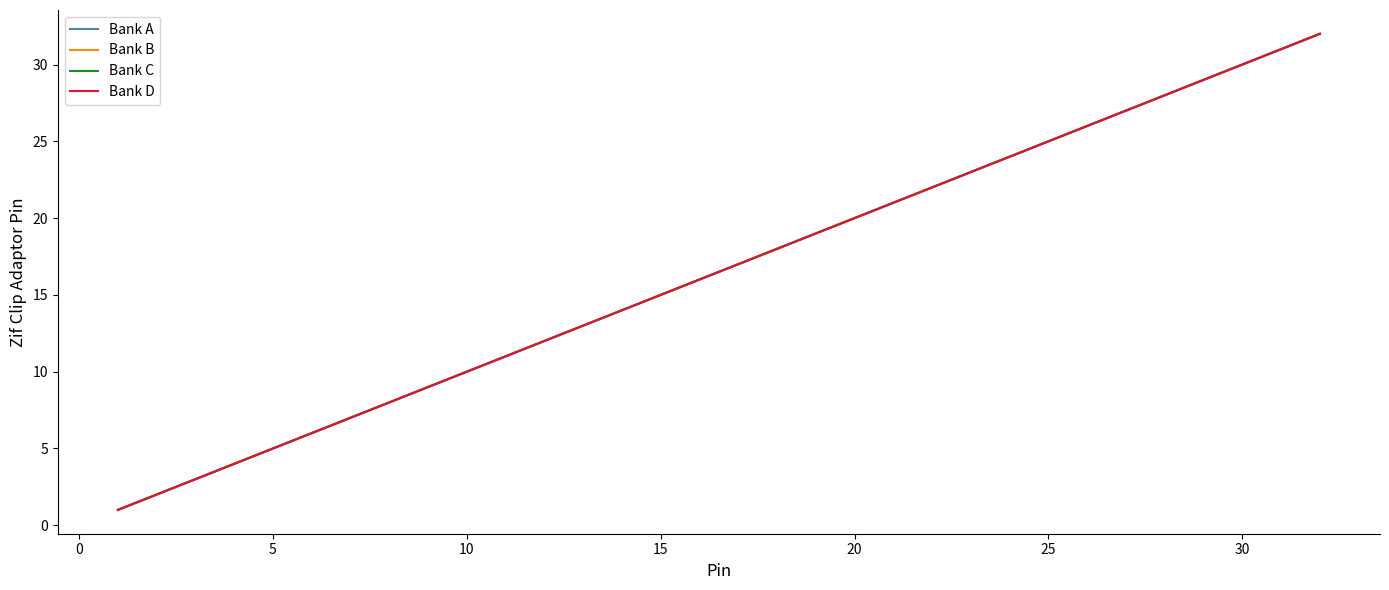

Reading left to right, extract all data points from this chart.

Bank A: 1	2	3	4	5	6	7	8	9	10	11	12	13	14	15	16	17	18	19	20	21	22	23	24	25	26	27	28	29	30	31	32
Bank B: 1	2	3	4	5	6	7	8	9	10	11	12	13	14	15	16	17	18	19	20	21	22	23	24	25	26	27	28	29	30	31	32
Bank C: 1	2	3	4	5	6	7	8	9	10	11	12	13	14	15	16	17	18	19	20	21	22	23	24	25	26	27	28	29	30	31	32
Bank D: 1	2	3	4	5	6	7	8	9	10	11	12	13	14	15	16	17	18	19	20	21	22	23	24	25	26	27	28	29	30	31	32